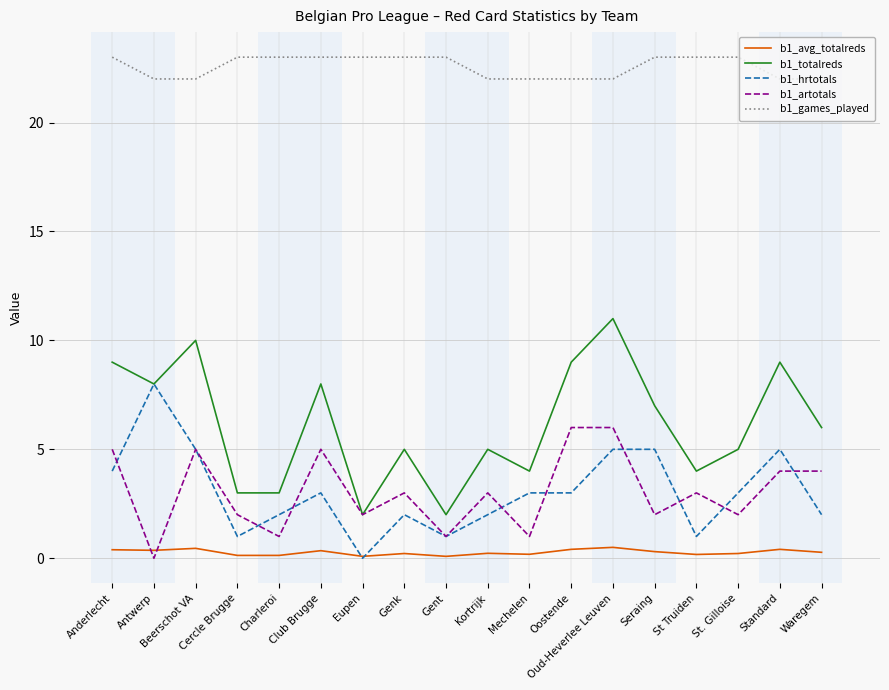

How many positive values does the b1_artotals series have?

17